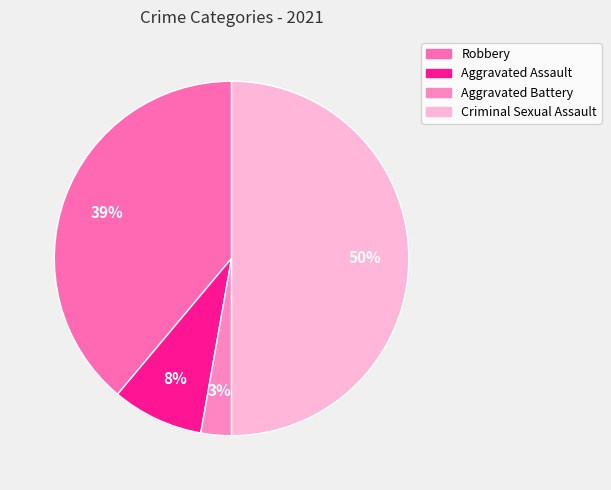

How many segments does this pie chart have?

4